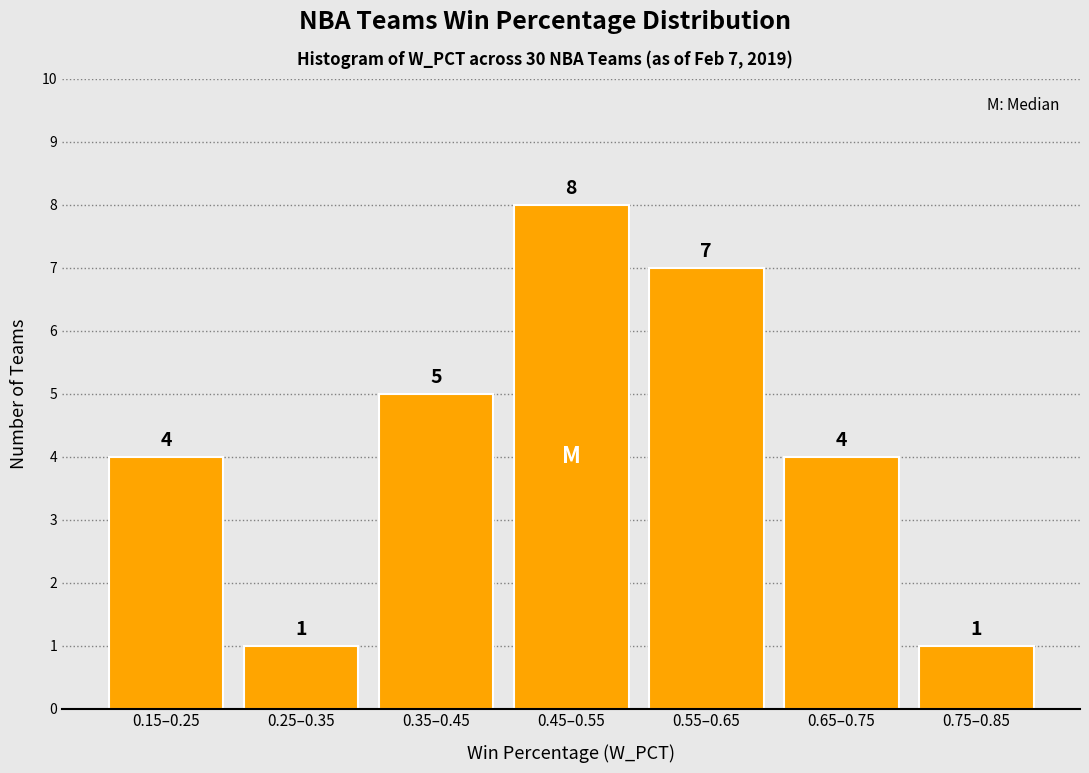

Reading right to left, transcribe all the data shown in this chart.

1	4	7	8	5	1	4